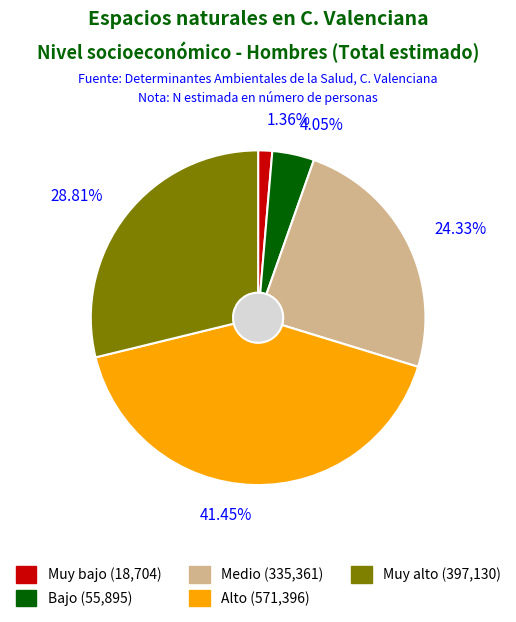

How many slices are in this pie chart?

5